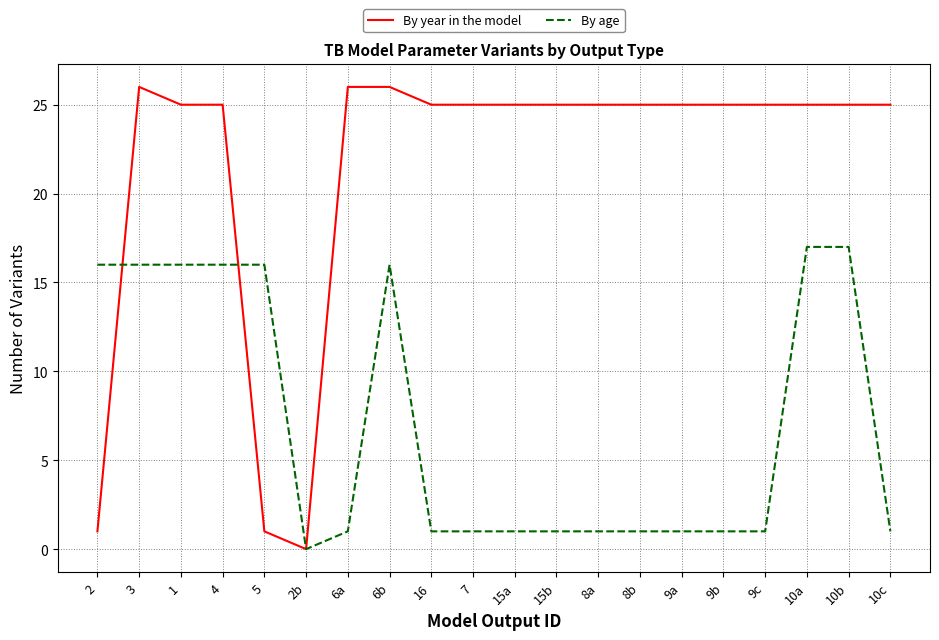

Reading left to right, transcribe all the data shown in this chart.

By year in the model: 2=1	3=26	1=25	4=25	5=1	2b=0	6a=26	6b=26	16=25	7=25	15a=25	15b=25	8a=25	8b=25	9a=25	9b=25	9c=25	10a=25	10b=25	10c=25
By age: 2=16	3=16	1=16	4=16	5=16	2b=0	6a=1	6b=16	16=1	7=1	15a=1	15b=1	8a=1	8b=1	9a=1	9b=1	9c=1	10a=17	10b=17	10c=1